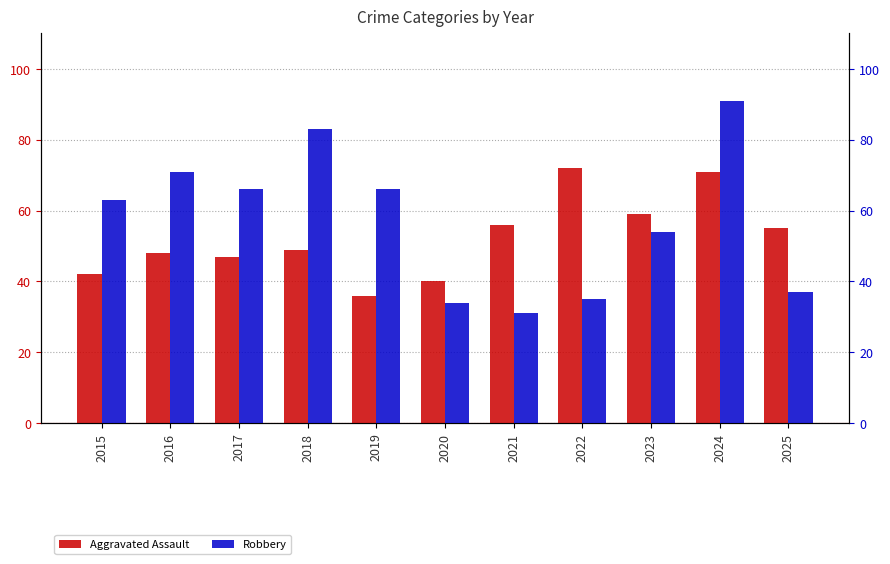

What is the value of the Robbery bar at the 7th from the left?

31